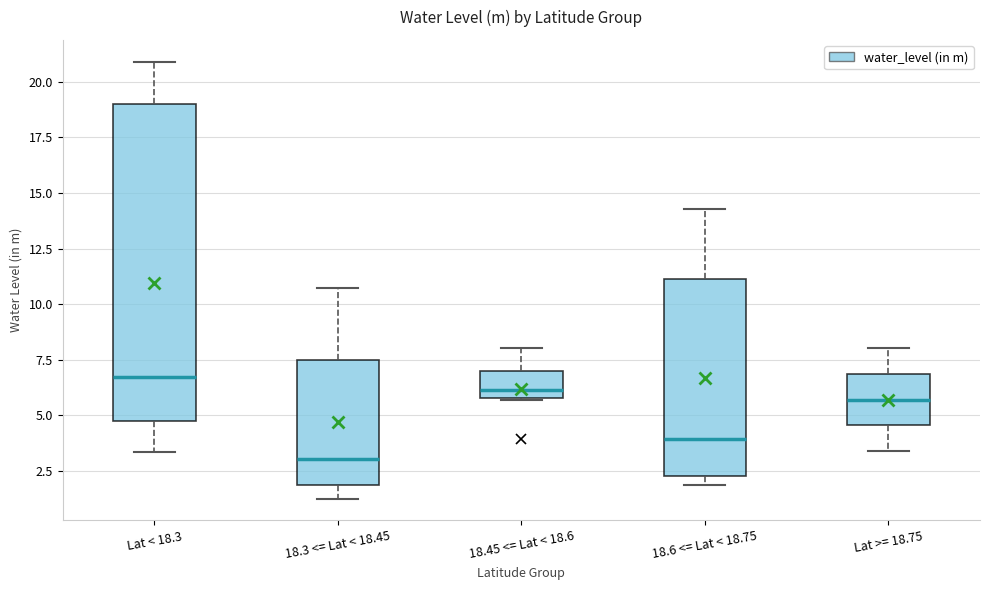

Which box is the tallest, from its lower edge to its upper edge?

Lat < 18.3